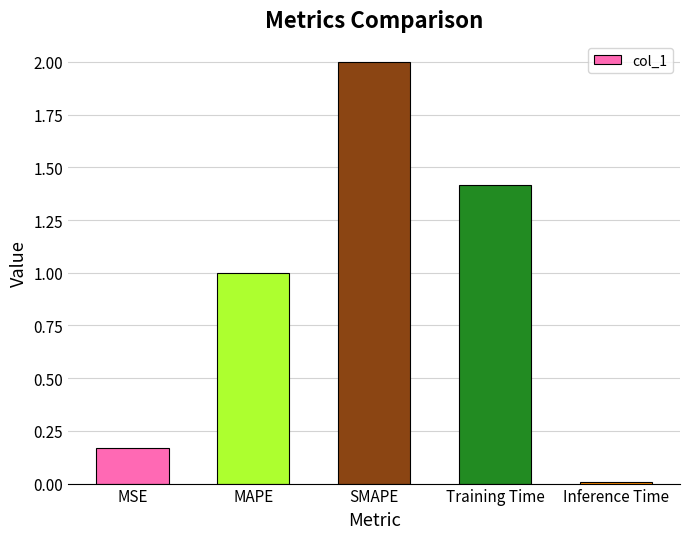

Rank the categories by value from highest to lowest.

SMAPE, Training Time, MAPE, MSE, Inference Time